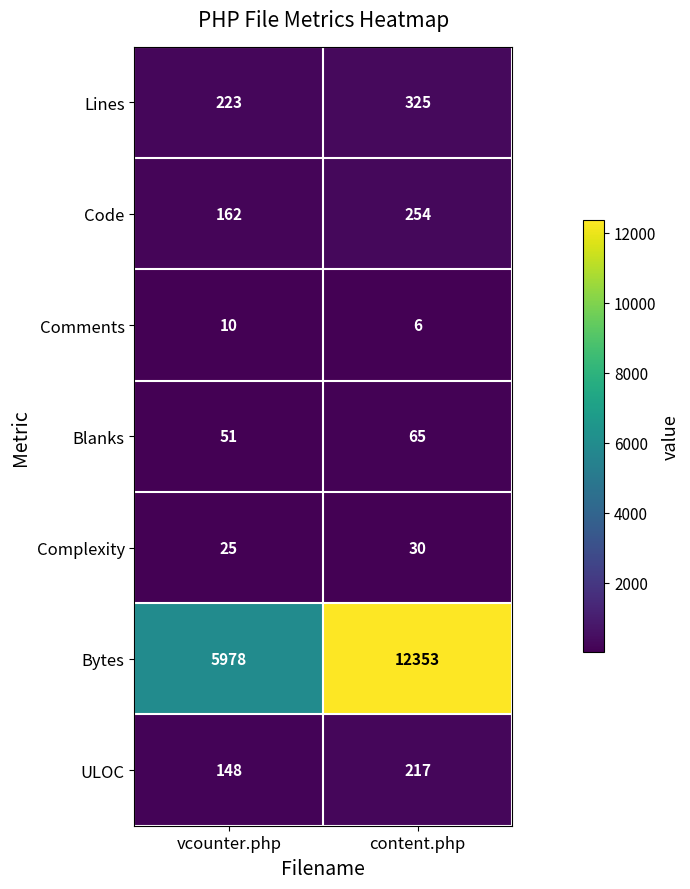

What is the sum of all Comments values?

16